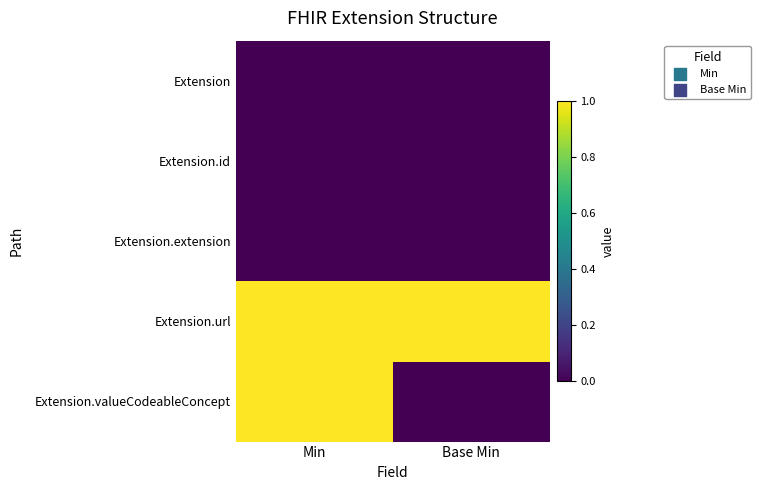

Between Min and Base Min, which series saw the biggest shift?

Extension.valueCodeableConcept